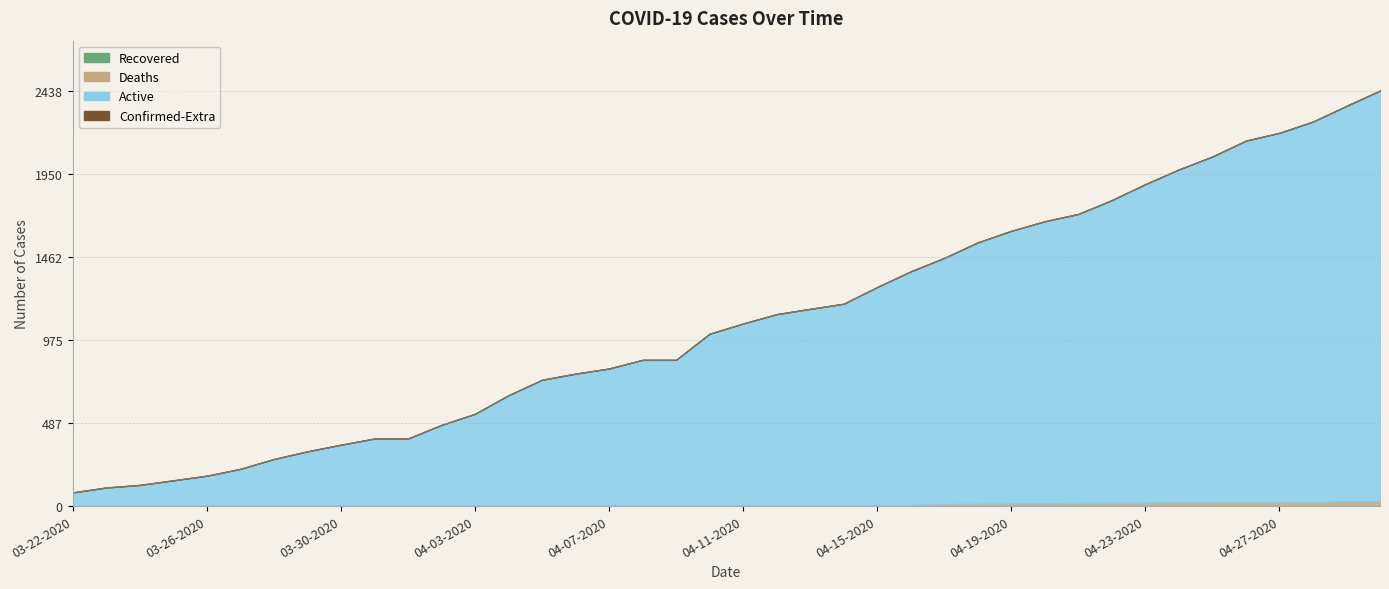

True or false: Deaths and Active cross at least once.

False